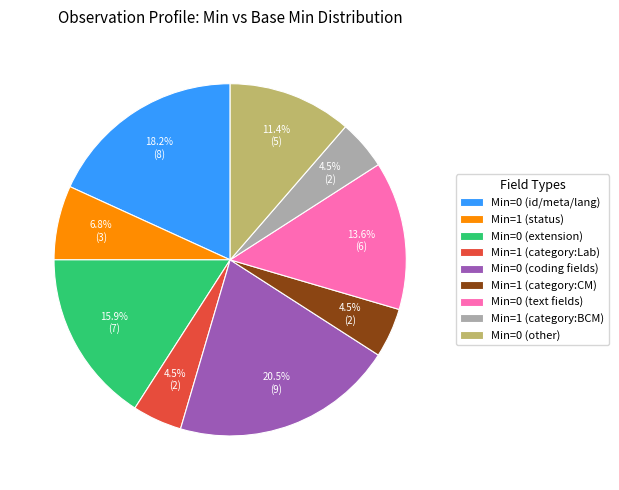

To the nearest percent, what is the difference between the largest and smallest slice percentages?

16%